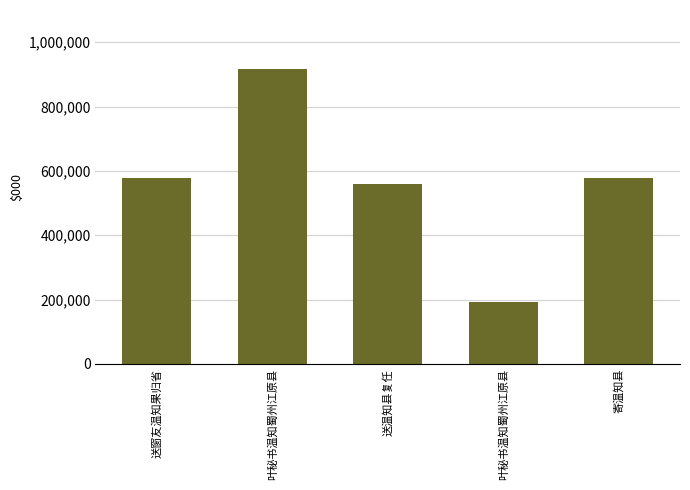

What is the change in value from 送温知县复任 to 叶秘书温知蜀州江原县?

-366976